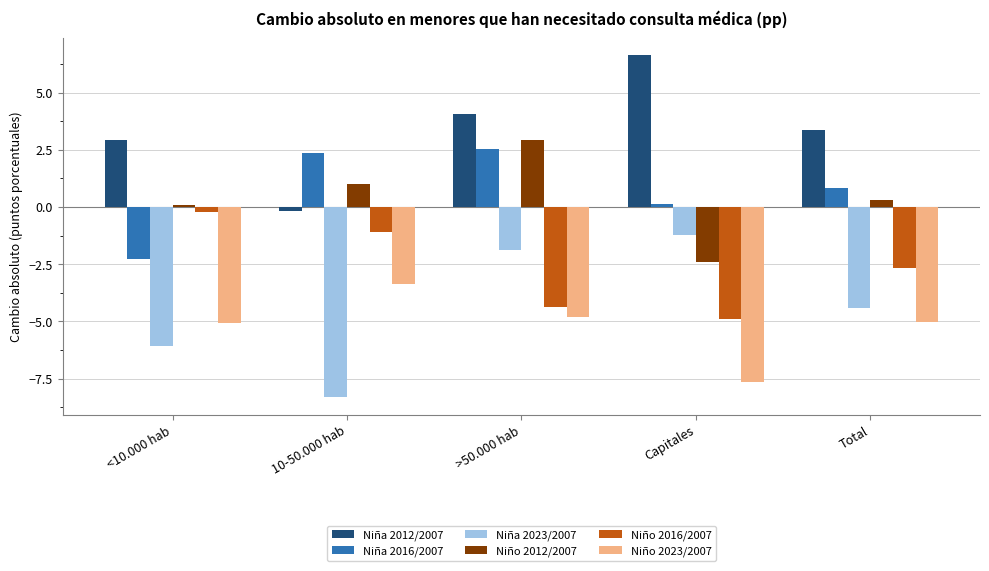

Which series has the widest spread of values?

Niña 2023/2007